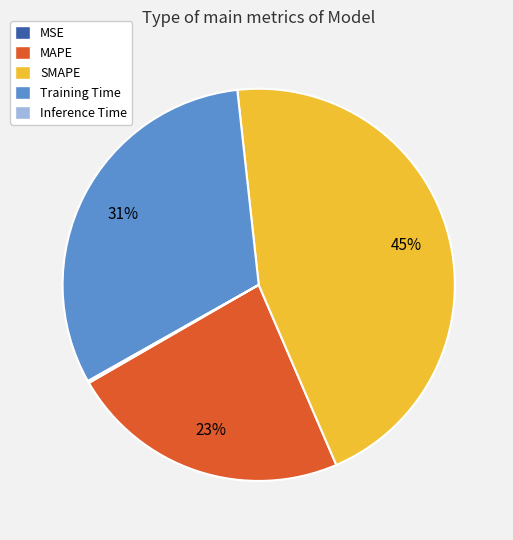

Is Training Time the majority of the pie?

No